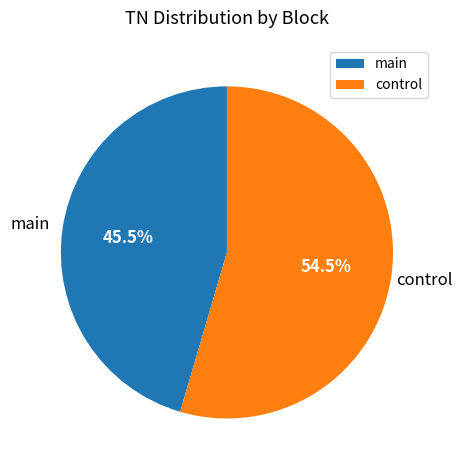

Does any single category account for the majority?

Yes